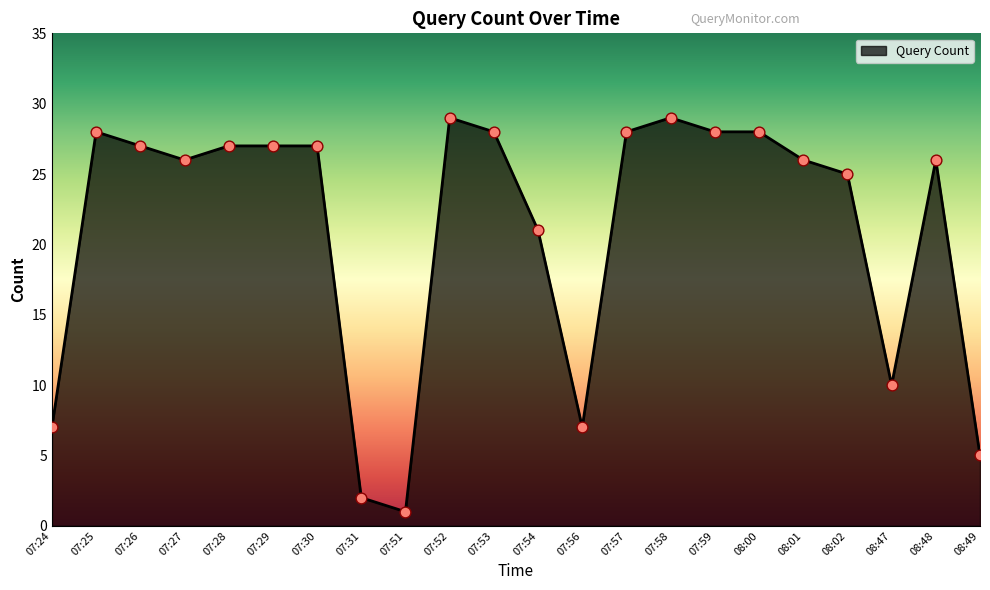

What is the change in value from 07:29 to 08:00?

+1